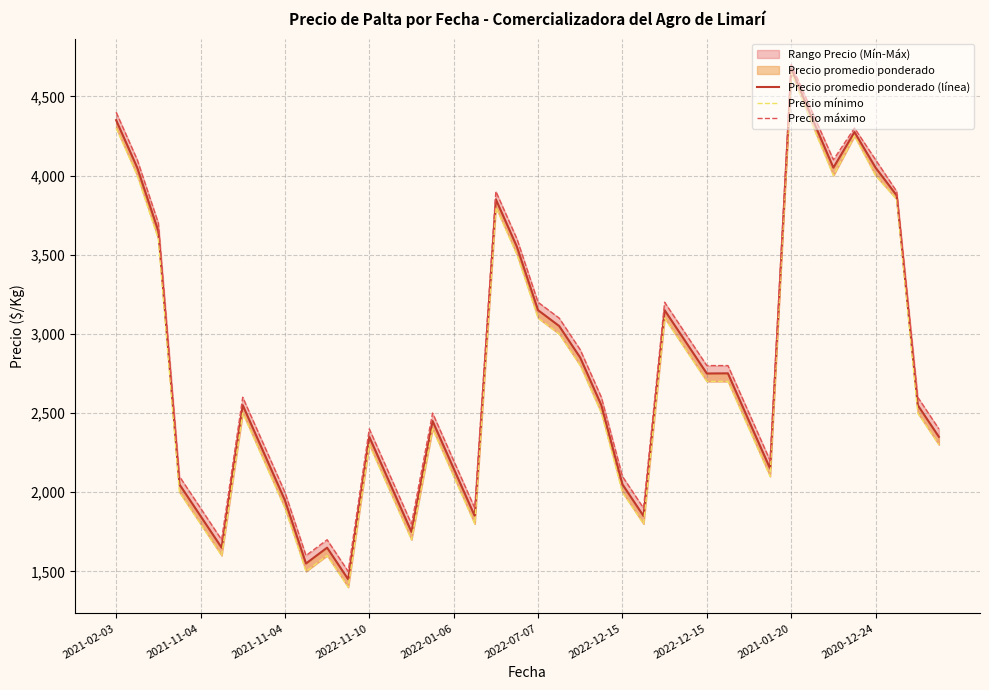

What is the sum of all Precio máximo values?

112800